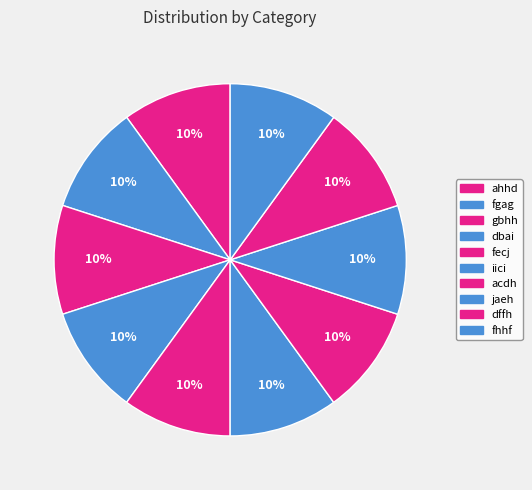

Does any single category account for the majority?

No